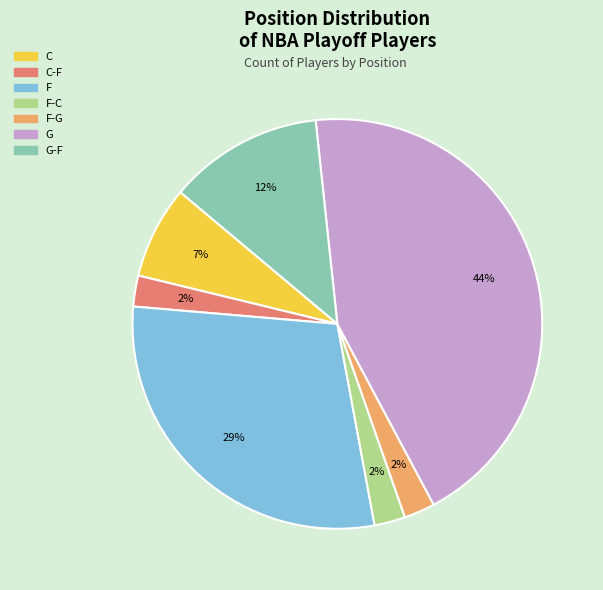

Is there a majority slice in this chart?

No